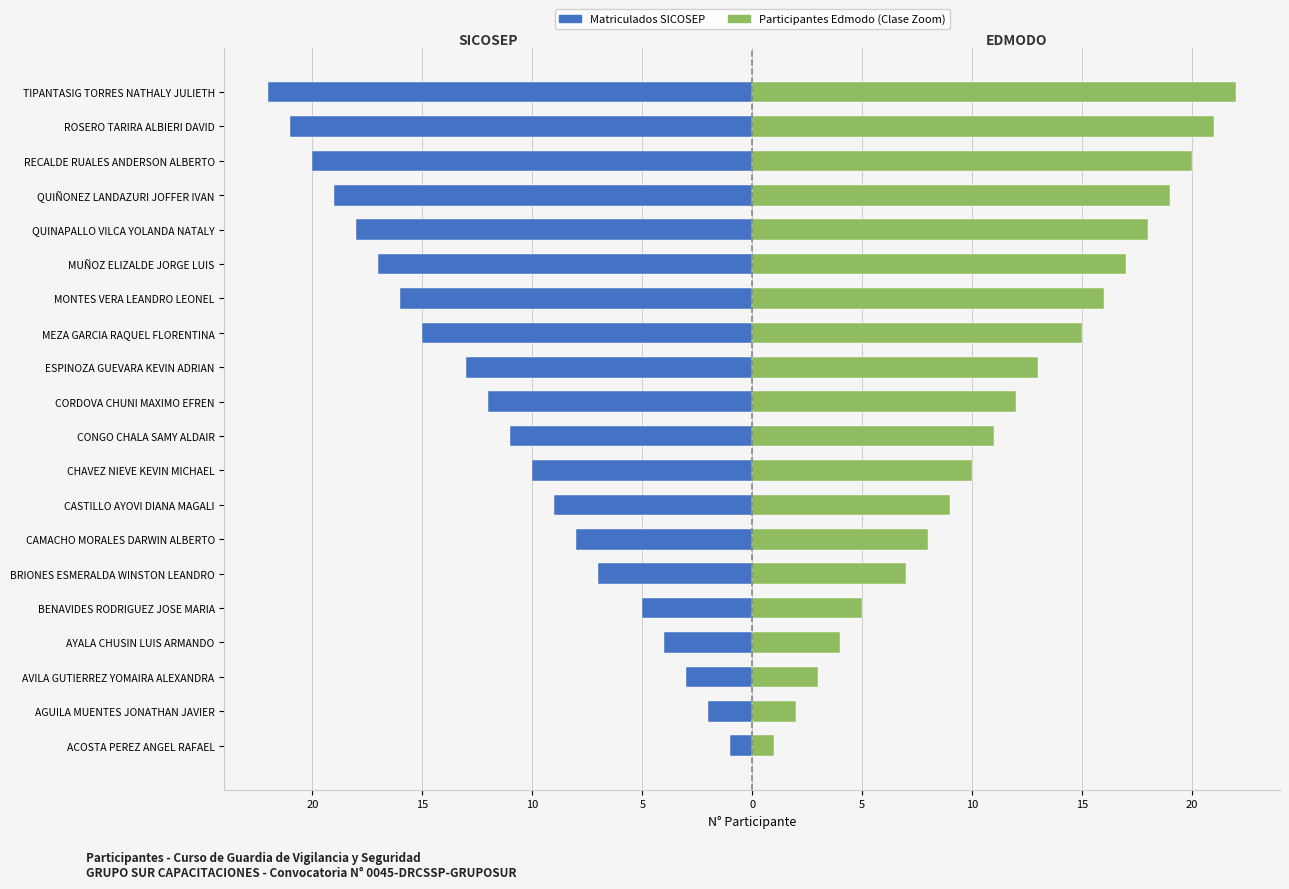

Between CAMACHO MORALES DARWIN ALBERTO and RECALDE RUALES ANDERSON ALBERTO, which series saw the biggest shift?

Matriculados SICOSEP